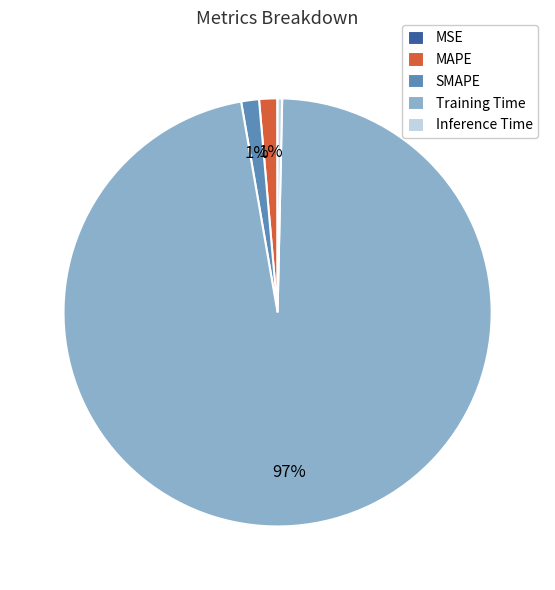

Is the sum of Inference Time and MAPE greater than half?

No